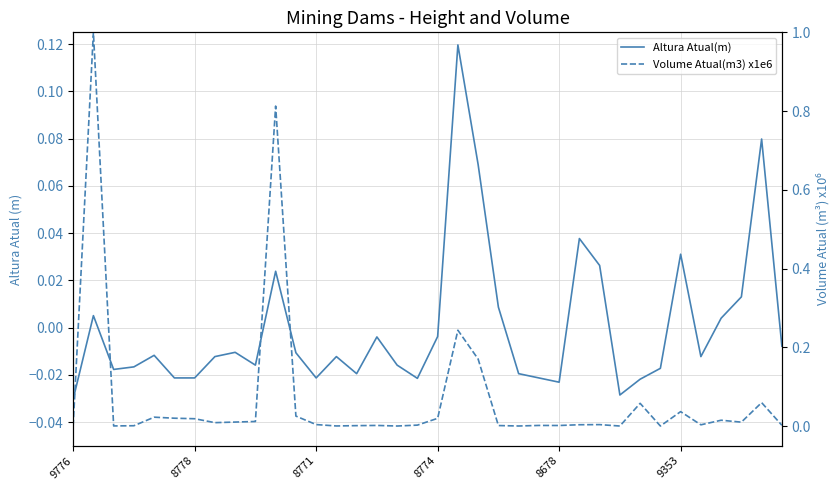

Rank the categories by Altura Atual(m) value from highest to lowest.

19, 34, 20, 25, 30, 26, 10, 33, 21, 8778, 32, 18, 15, 35, 8, 11, 8678, 7, 13, 31, 9, 16, 8774, 29, 8771, 14, 22, 9353, 6, 12, 23, 17, 28, 24, 27, 9776